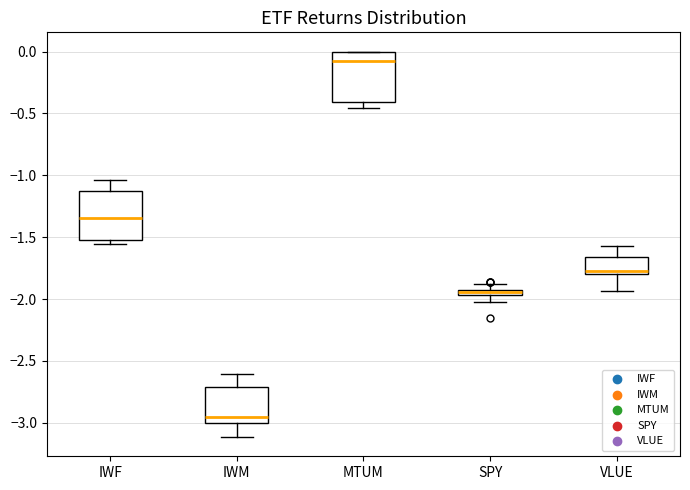

Where is the lower edge of the box for VLUE on the y-axis? The values are not printed on the chart, so give them approximately, as read against the axis.

-1.80